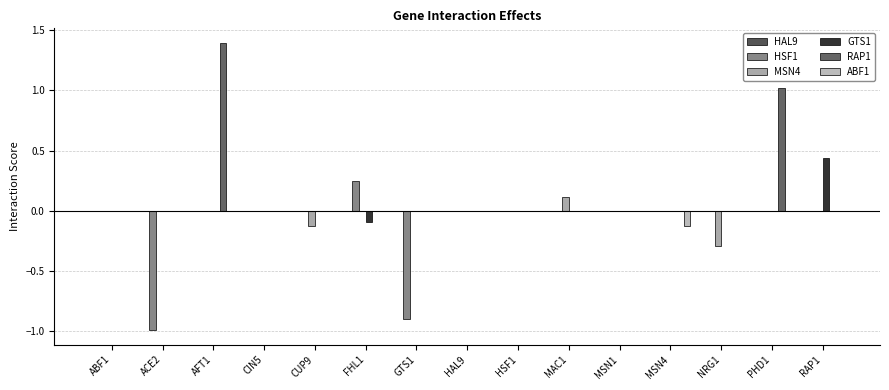

How many distinct data groups are displayed?

5